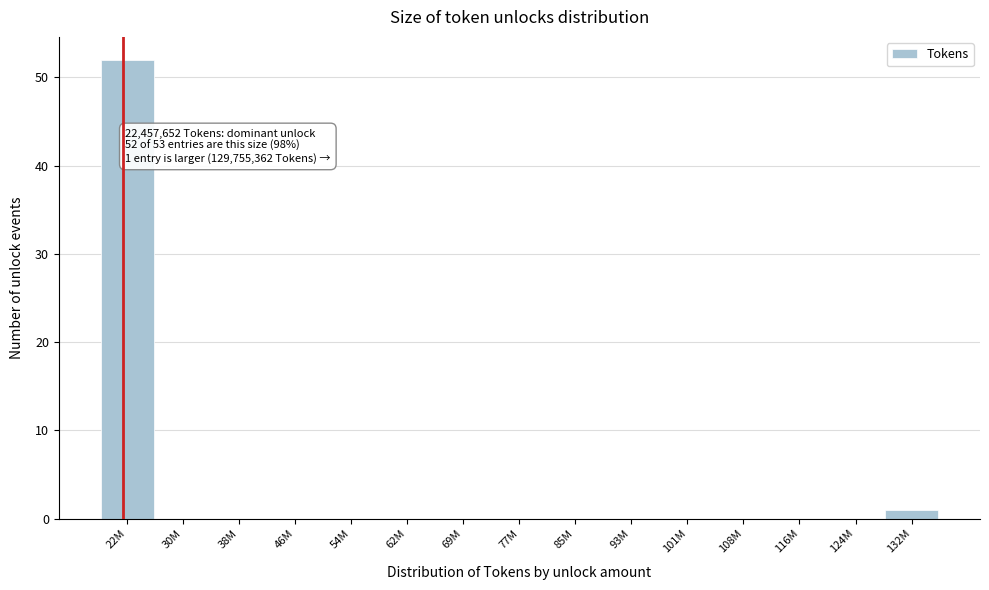

Reading left to right, extract all data points from this chart.

22M=52	30M=0	38M=0	46M=0	54M=0	62M=0	69M=0	77M=0	85M=0	93M=0	101M=0	108M=0	116M=0	124M=0	132M=1